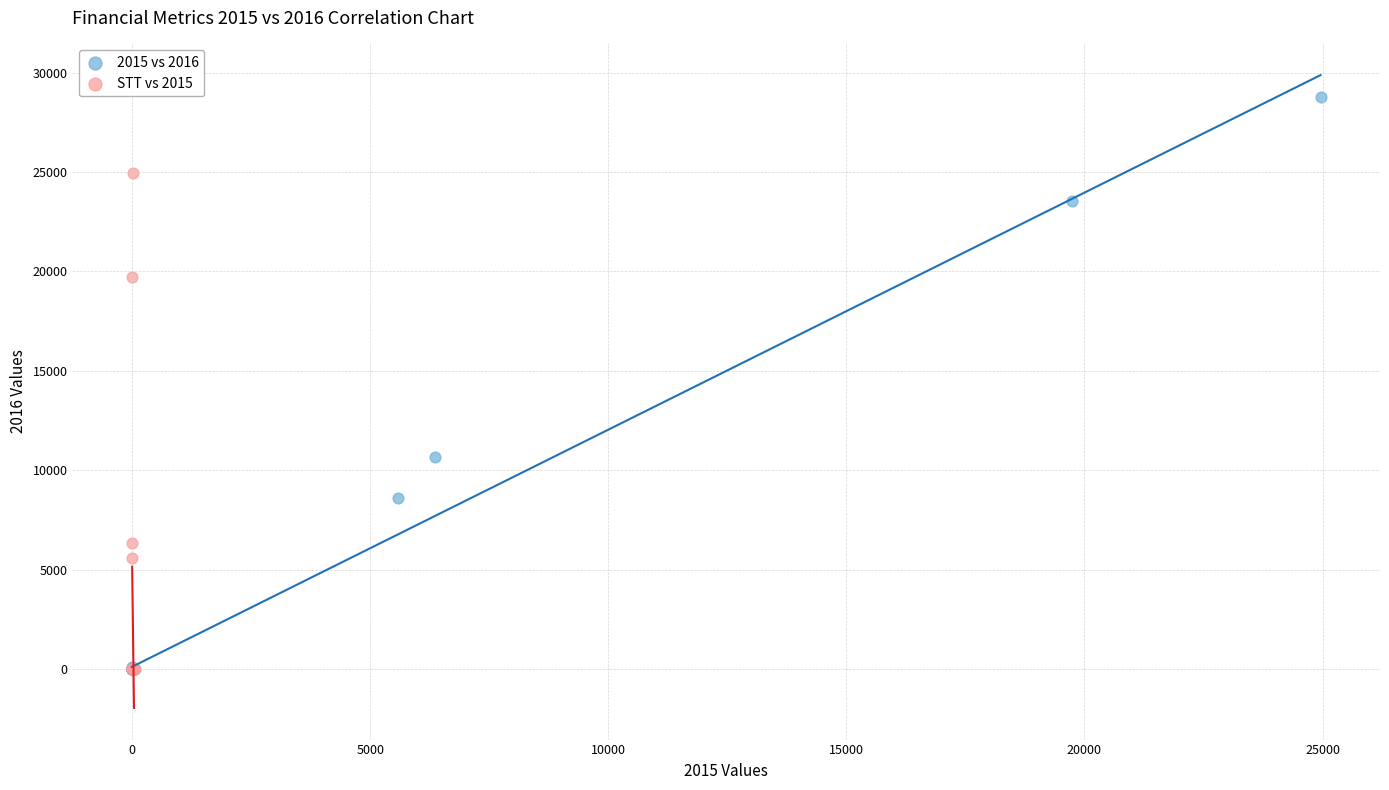

Which series contains the highest Y value?

2015 vs 2016